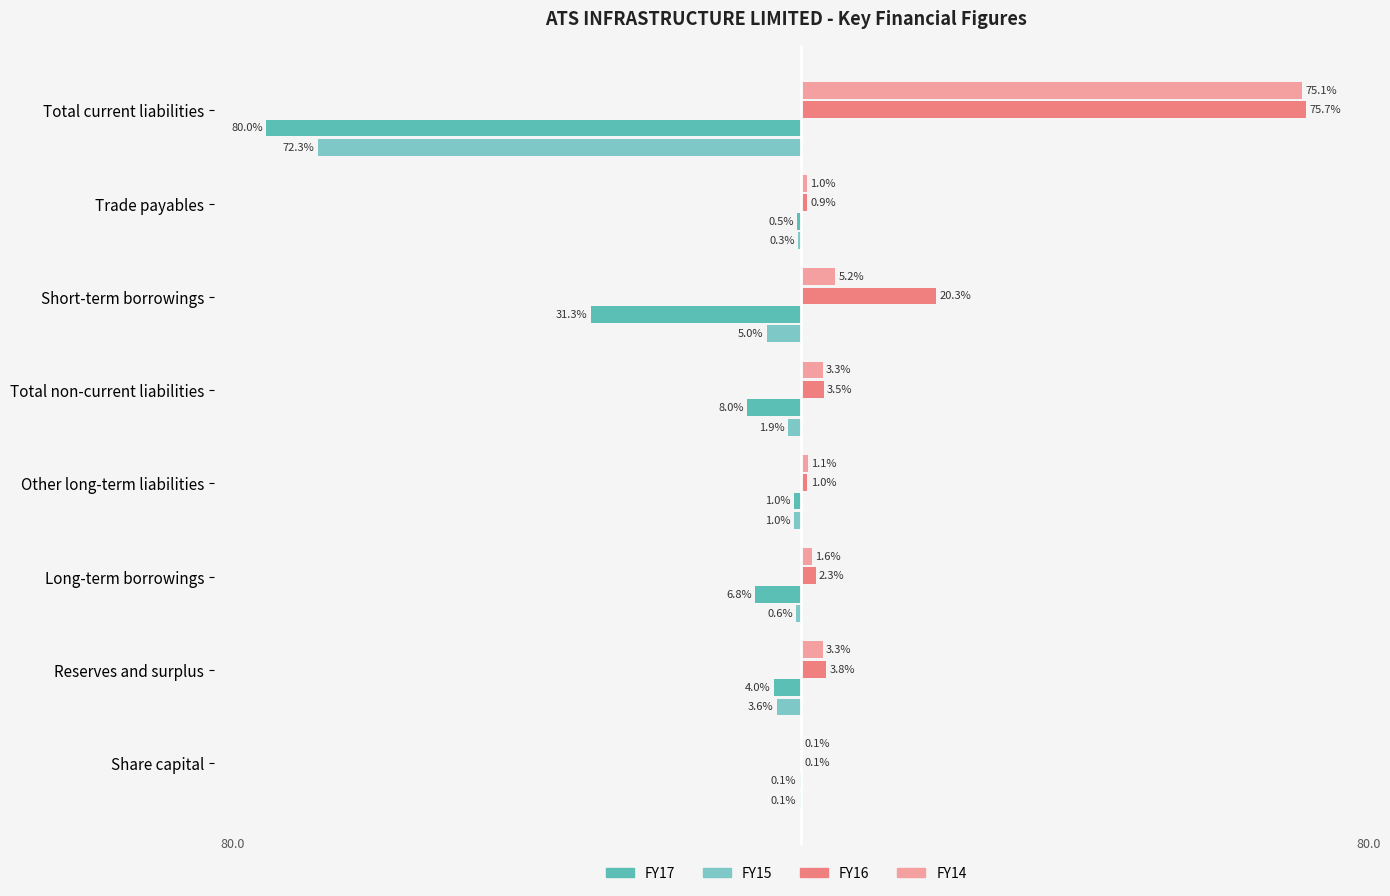

Is the value of FY14 at Trade payables greater than the value of FY17 at Long-term borrowings?

Yes